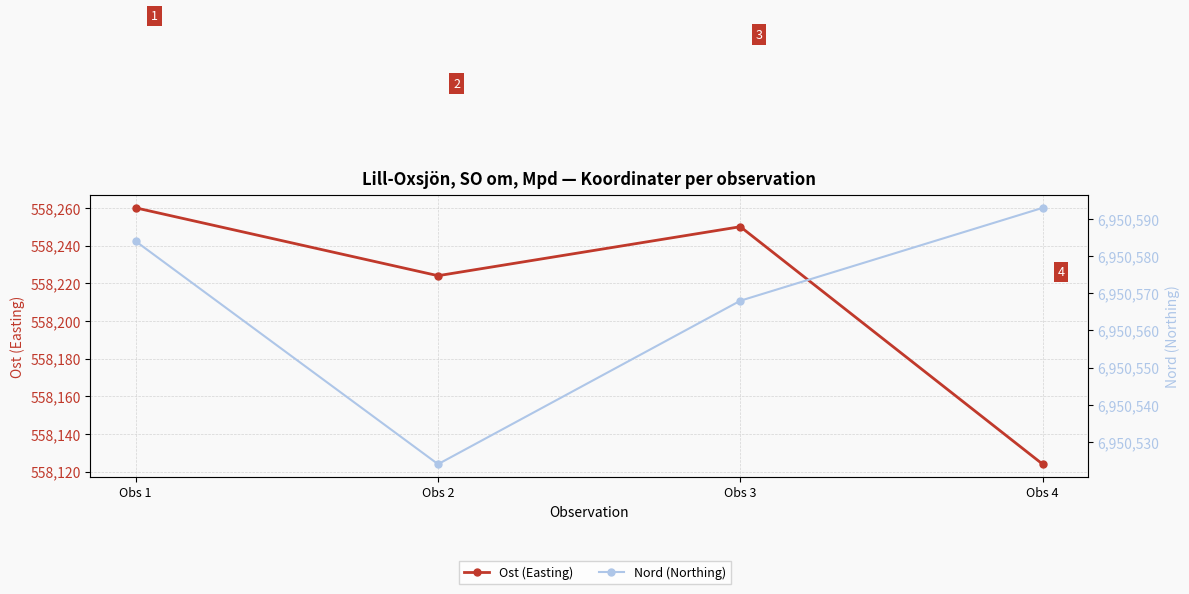

What is the total value across all series at Obs 4?

7508717